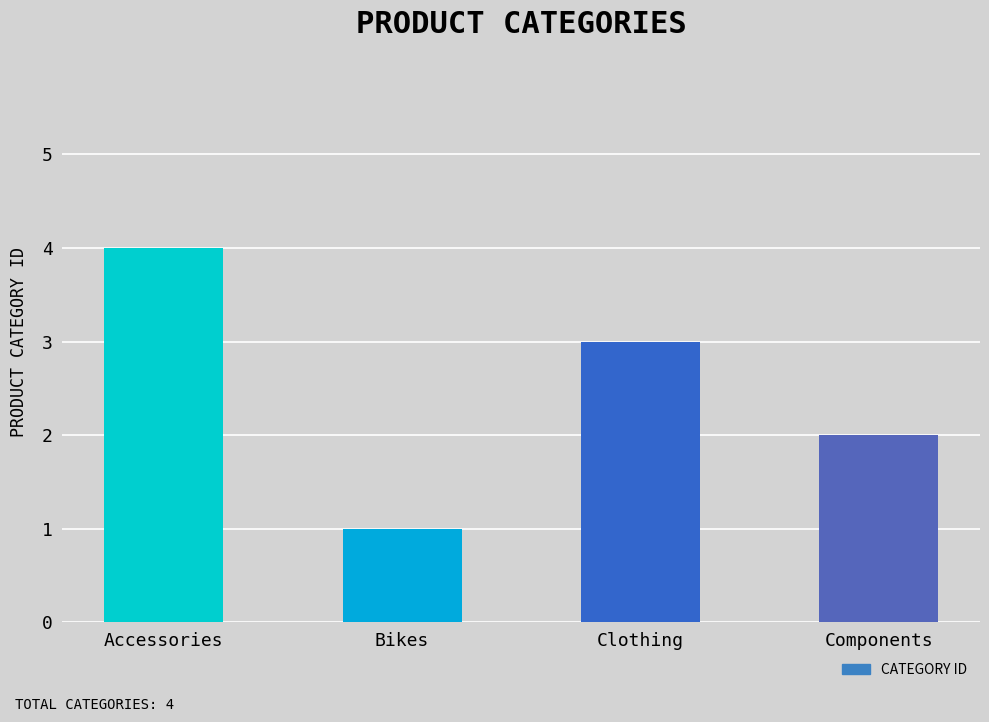

Reading right to left, what are all the values shown in this chart?

2	3	1	4